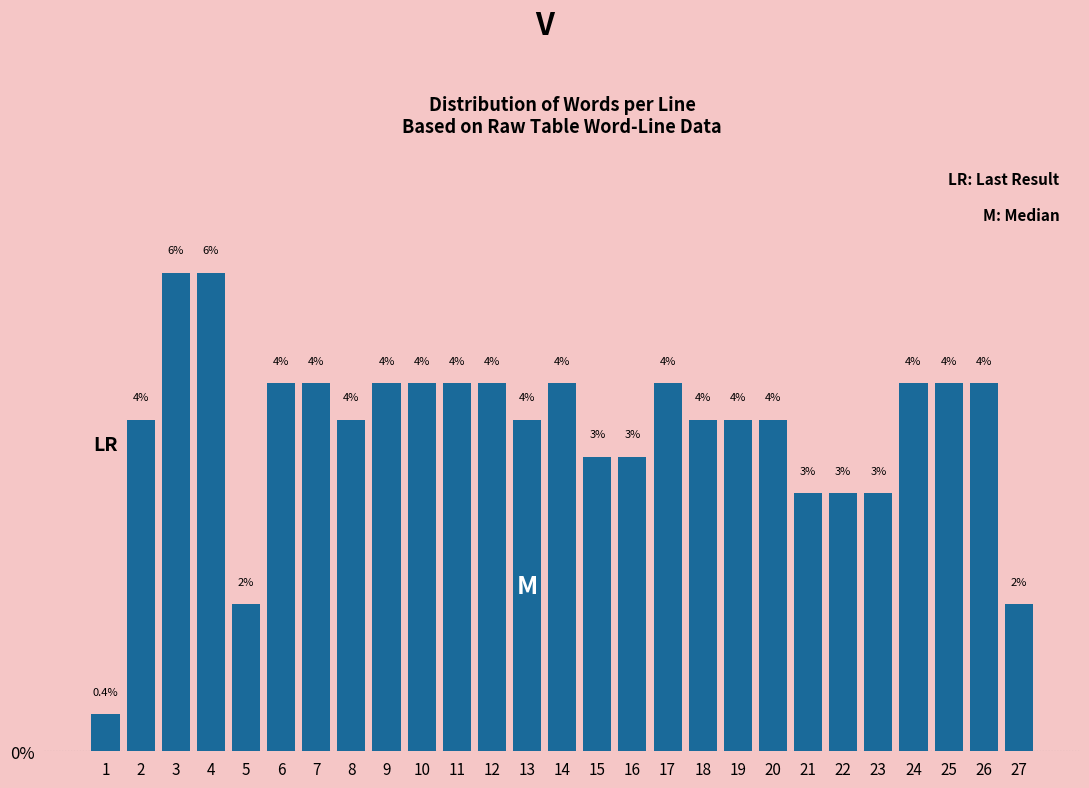

How many bars are there in total?

27